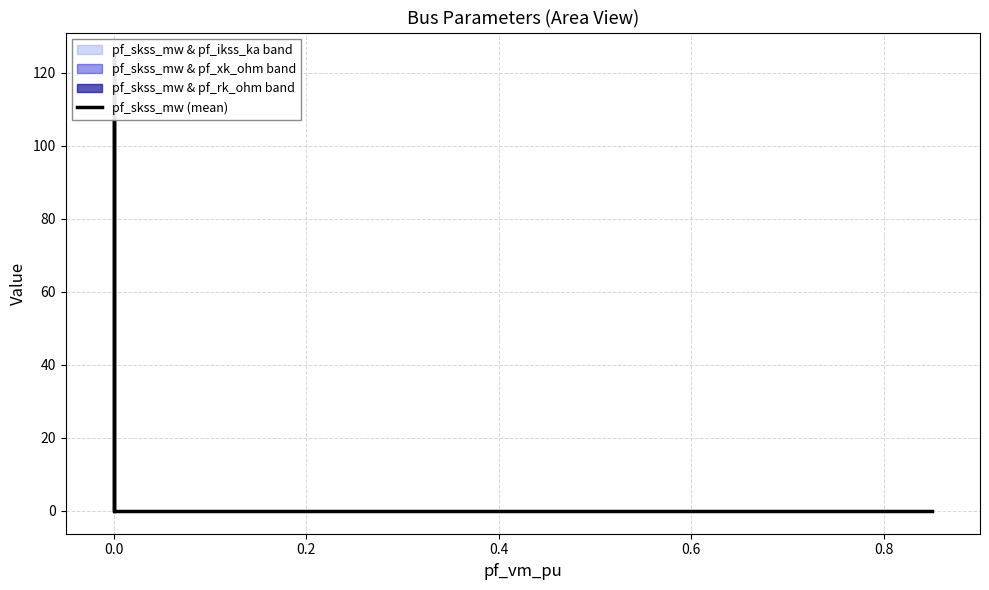

Reading left to right, transcribe all the data shown in this chart.

0.0	124.8	0.0	0.0	0.0